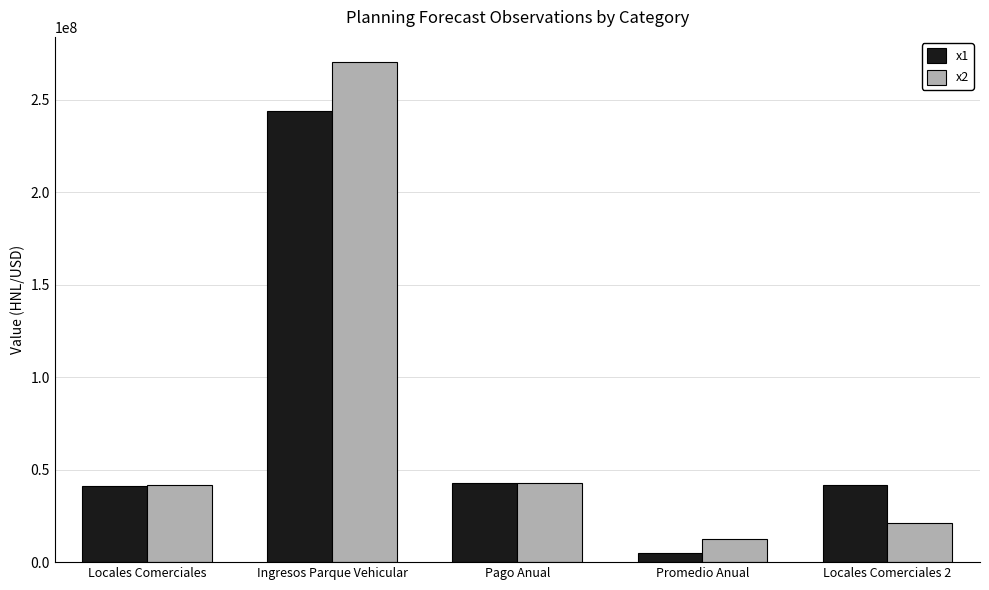

What is the maximum value for x1?

244213000